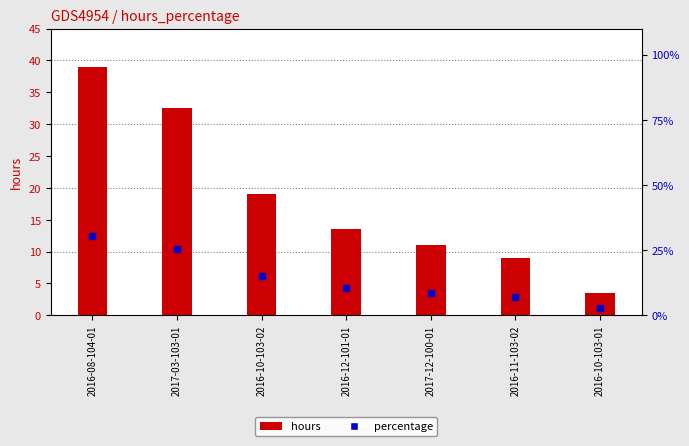

At which category is the sum across all series the highest?

2016-08-104-01